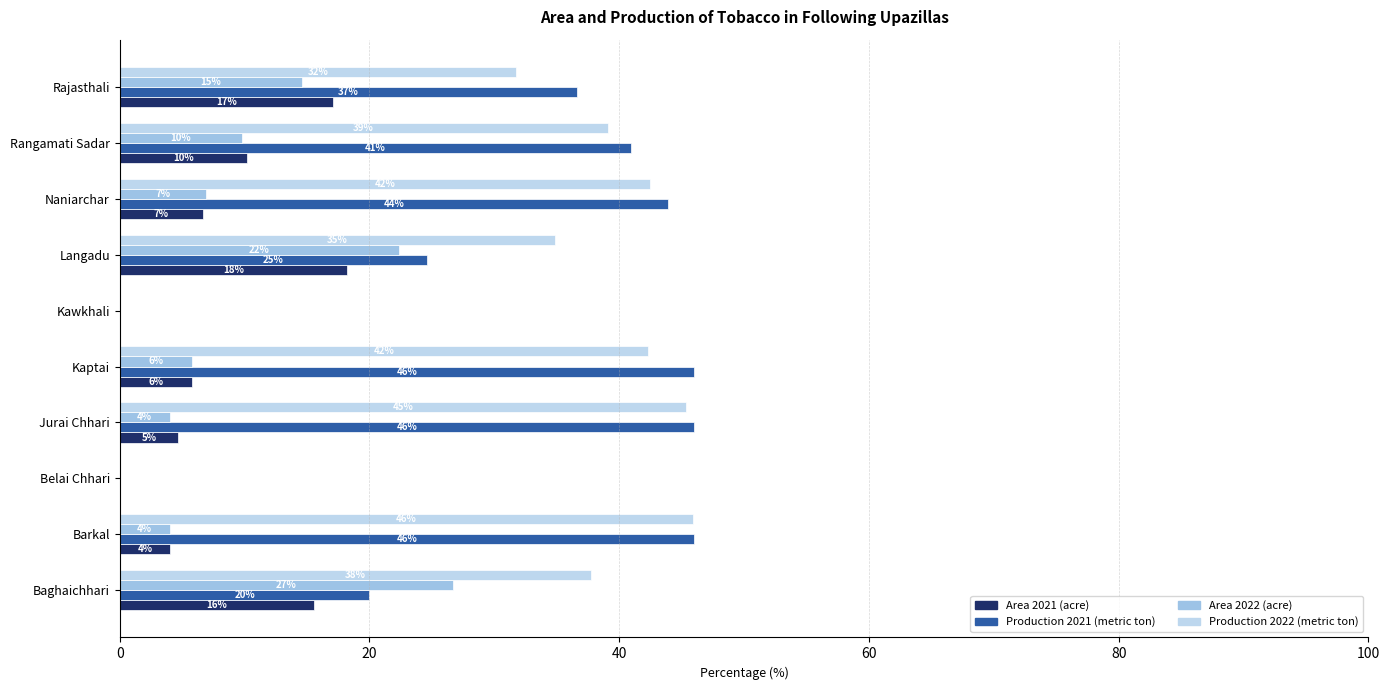

How many bars are there in each group?

4